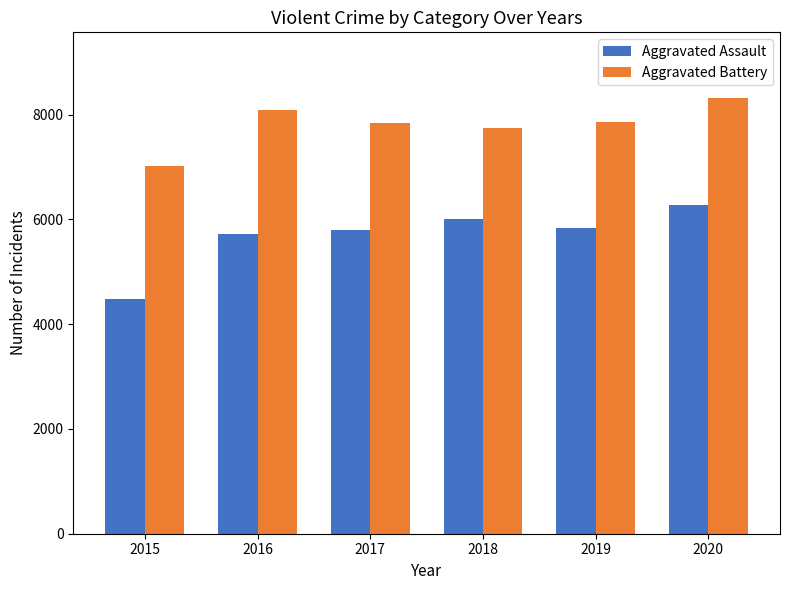

What is the maximum value for Aggravated Battery?

8320